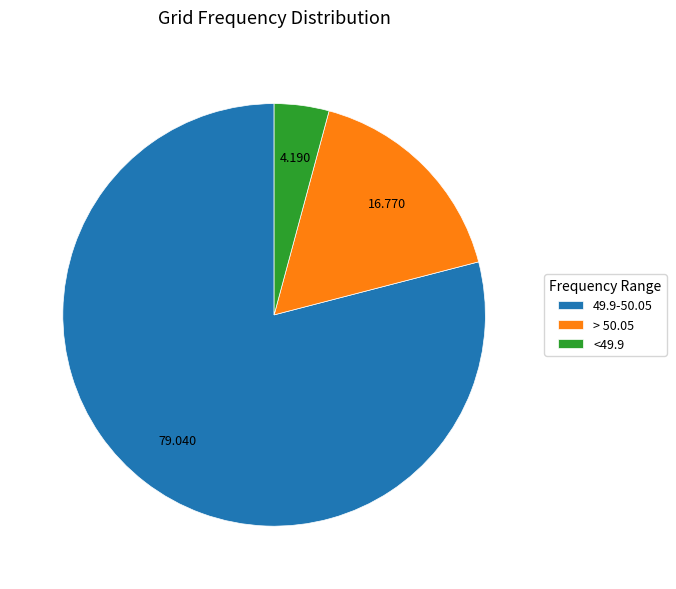

Is the sum of <49.9 and > 50.05 greater than half?

No